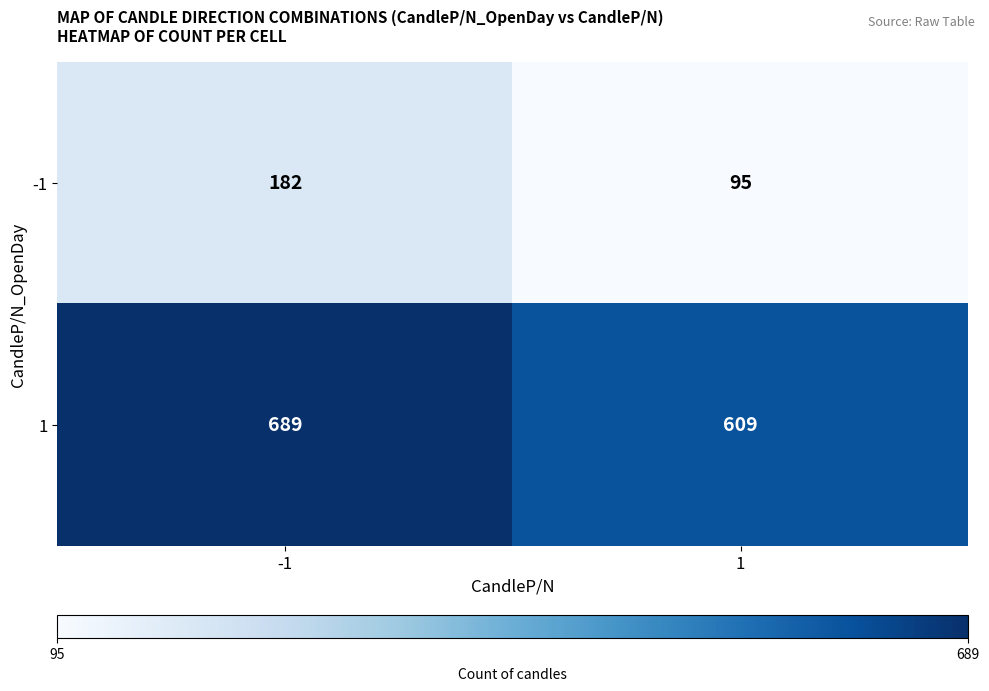

At -1, list the series in order from largest to smallest.

1, -1